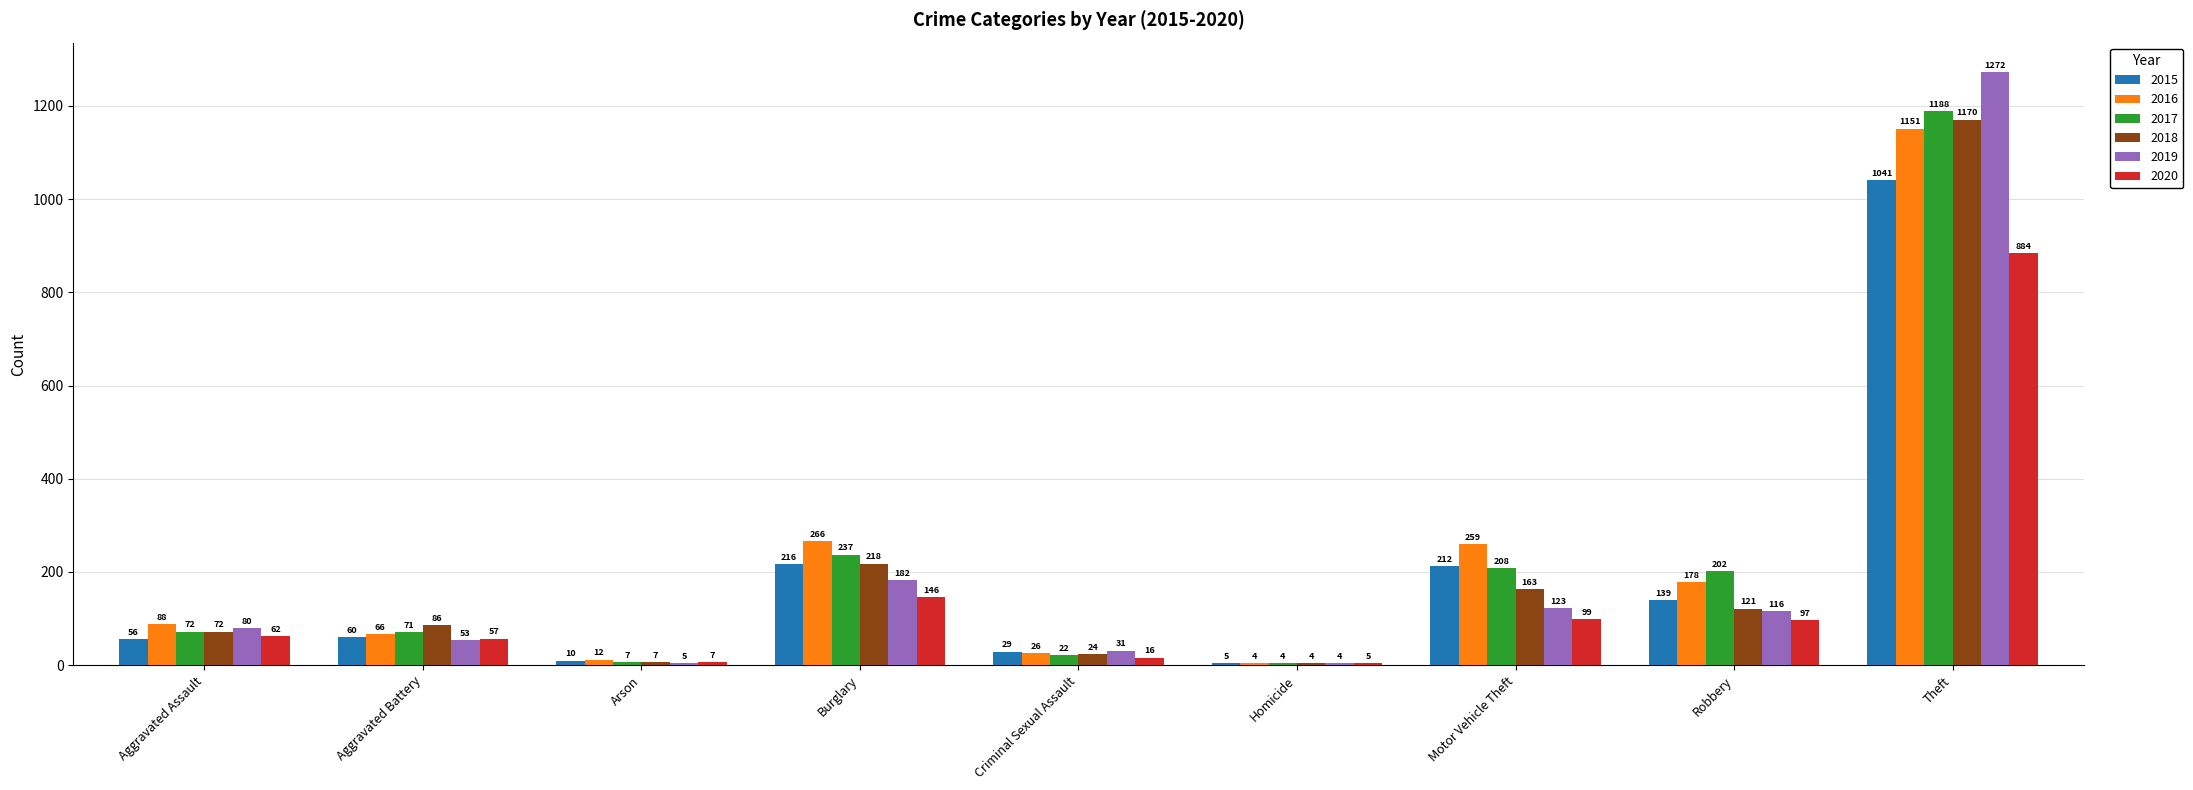

Count the number of data series in this chart.

6